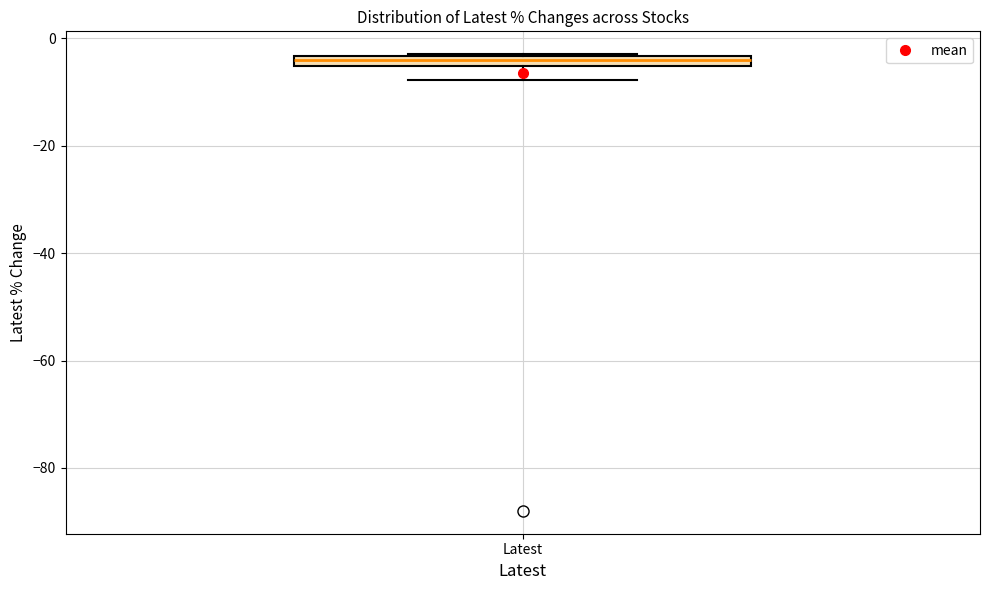

Where is the upper edge of the box for Latest on the y-axis? The values are not printed on the chart, so give them approximately, as read against the axis.

-4